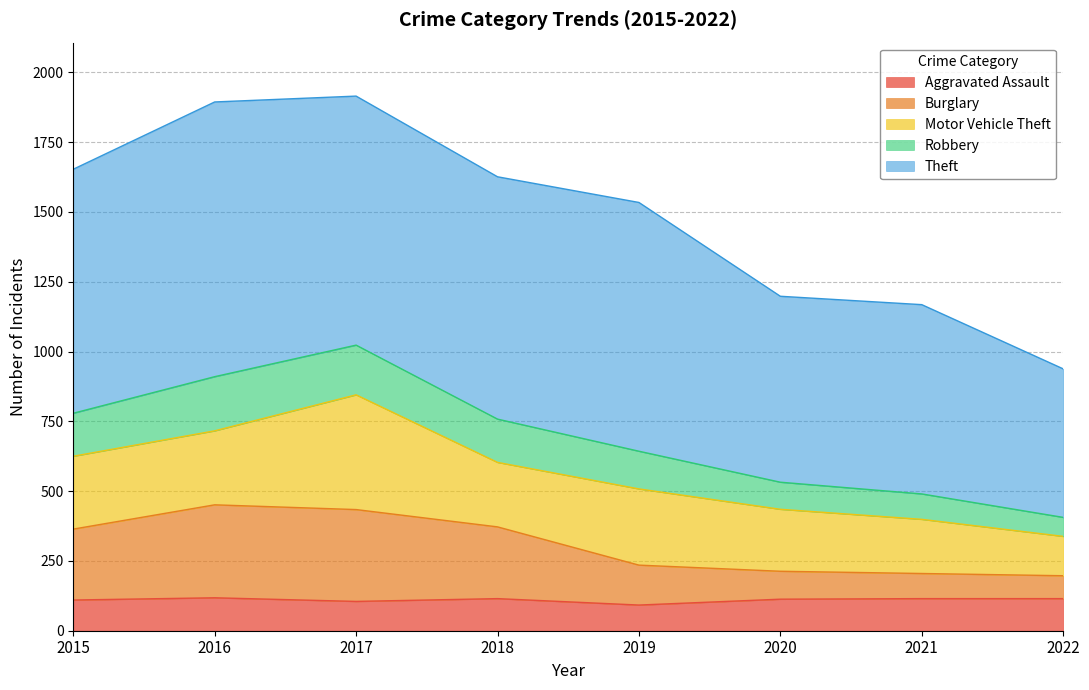

What is the difference between the highest and lowest values at 2018?

1511